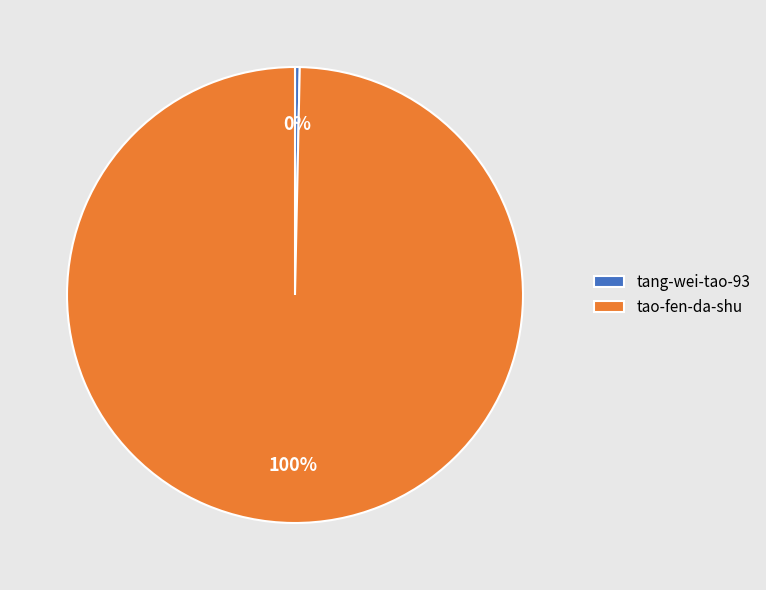

Which slice represents more than half of the pie?

tao-fen-da-shu